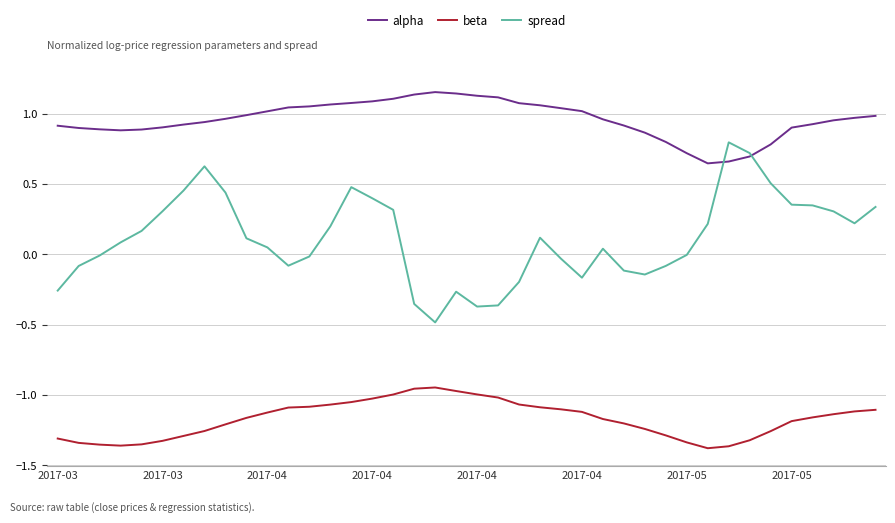

Rank the series by their maximum value, from lowest to highest.

beta, spread, alpha